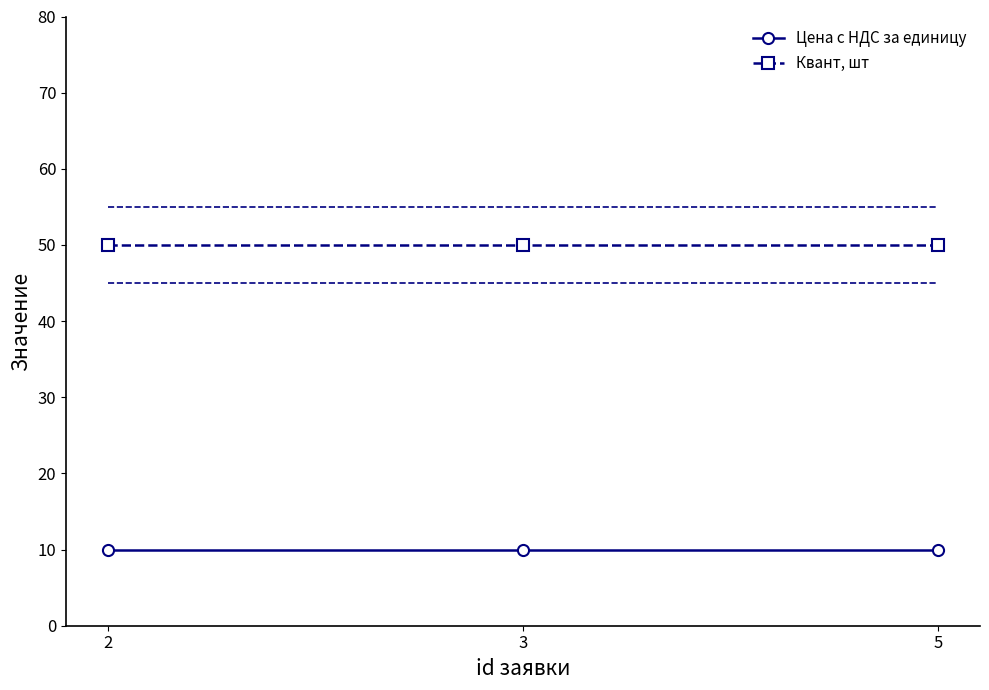

Reading right to left, extract all data points from this chart.

Цена с НДС за единицу: 5=10	3=10	2=10
Квант, шт: 5=50	3=50	2=50